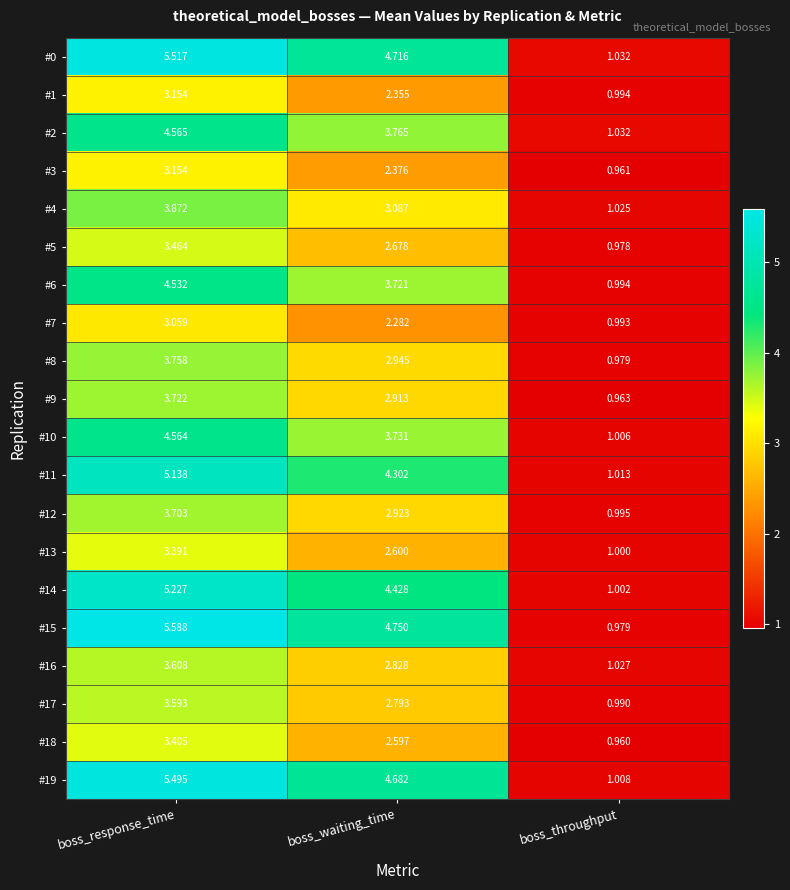

List the labels in order of #16 value, largest first.

boss_response_time, boss_waiting_time, boss_throughput